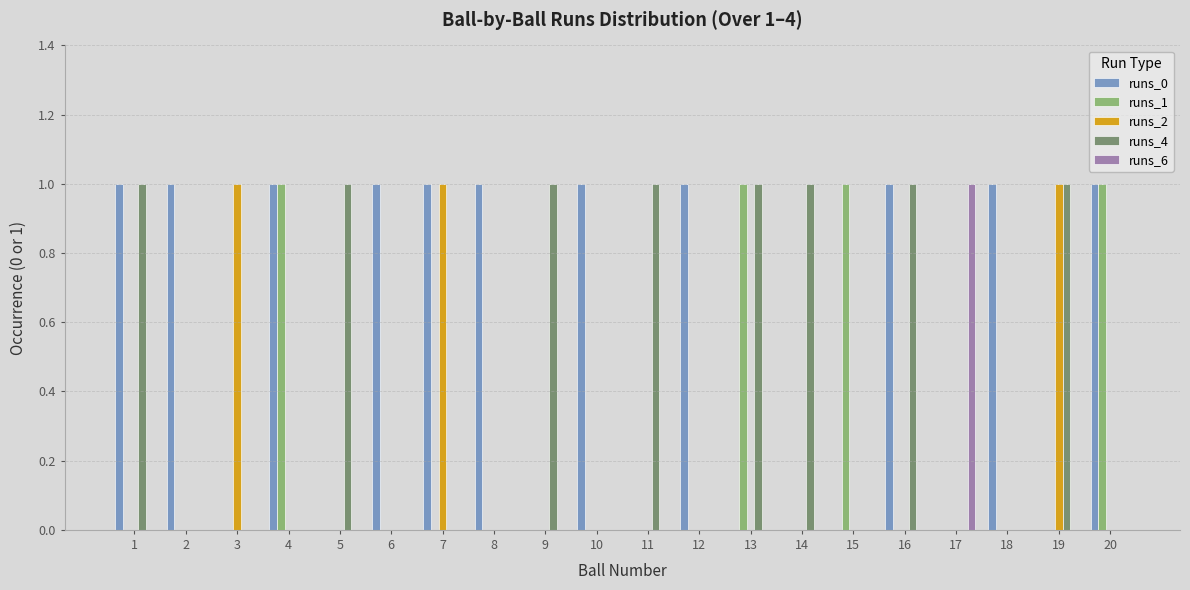

Between 4 and 8, which series saw the biggest shift?

runs_1